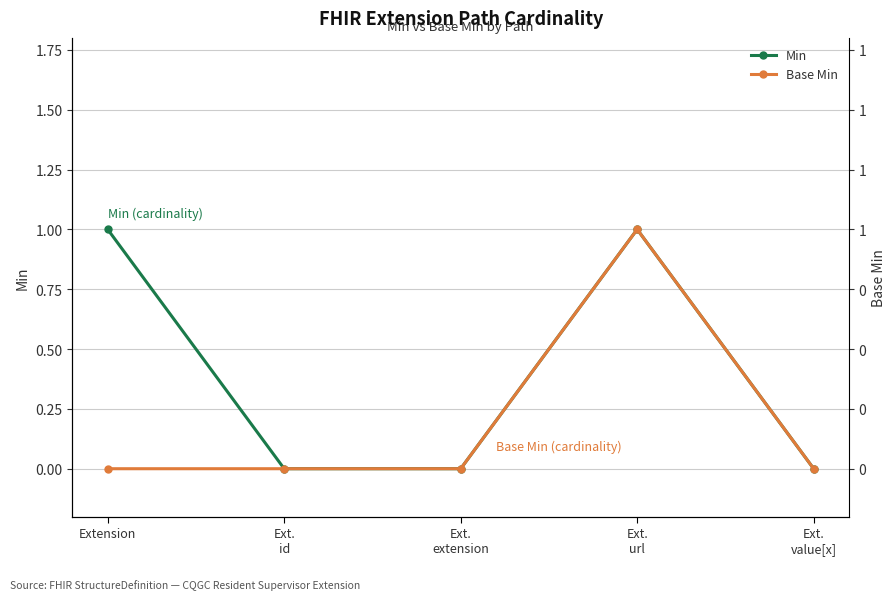

True or false: Base Min and Min intersect in this chart.

False